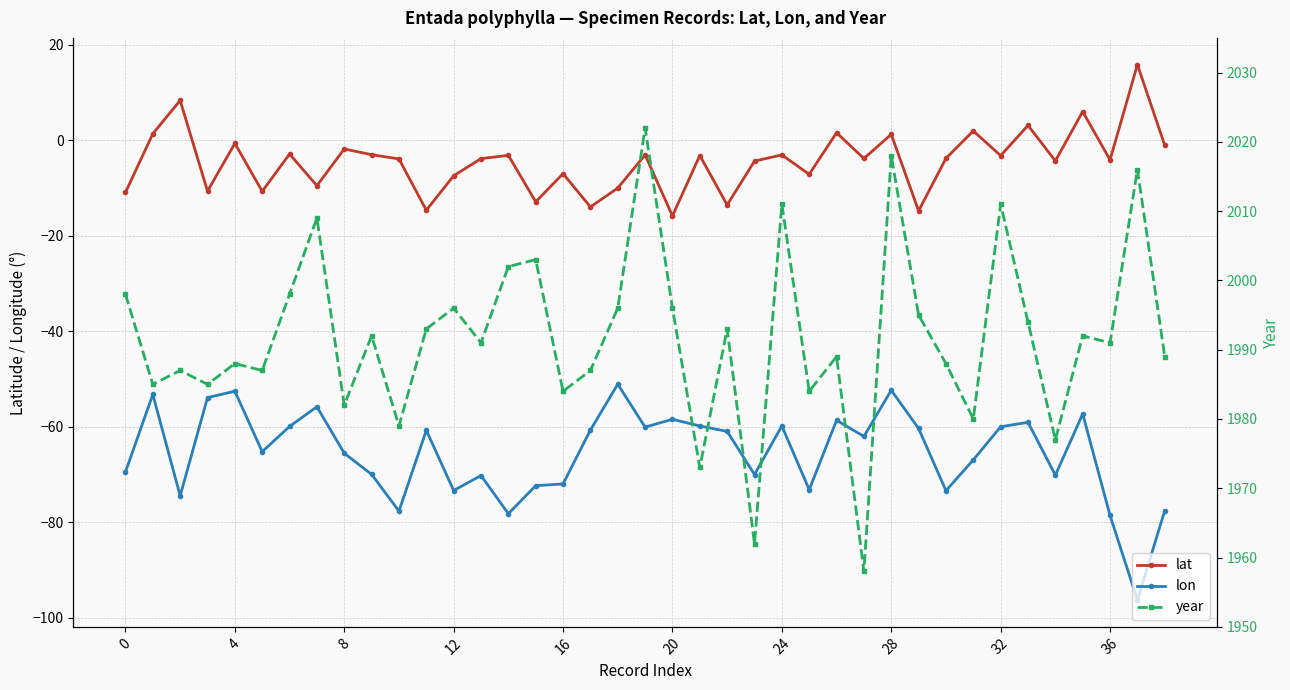

In lat, how many points are lower than both neighbors (excluding endpoints)?

14